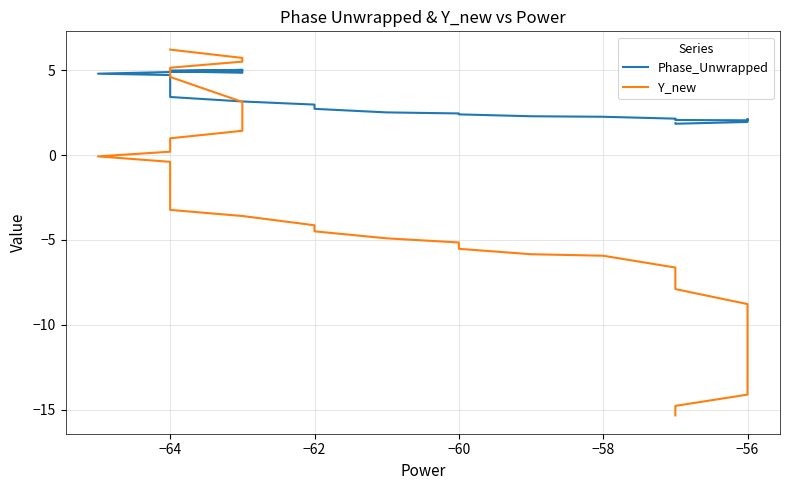

What is the lowest value of the Y_new series?

-15.3